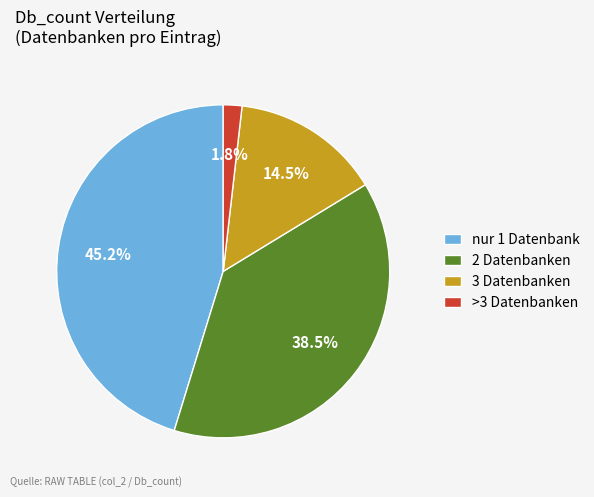

Is there any slice that represents more than half of the pie?

No